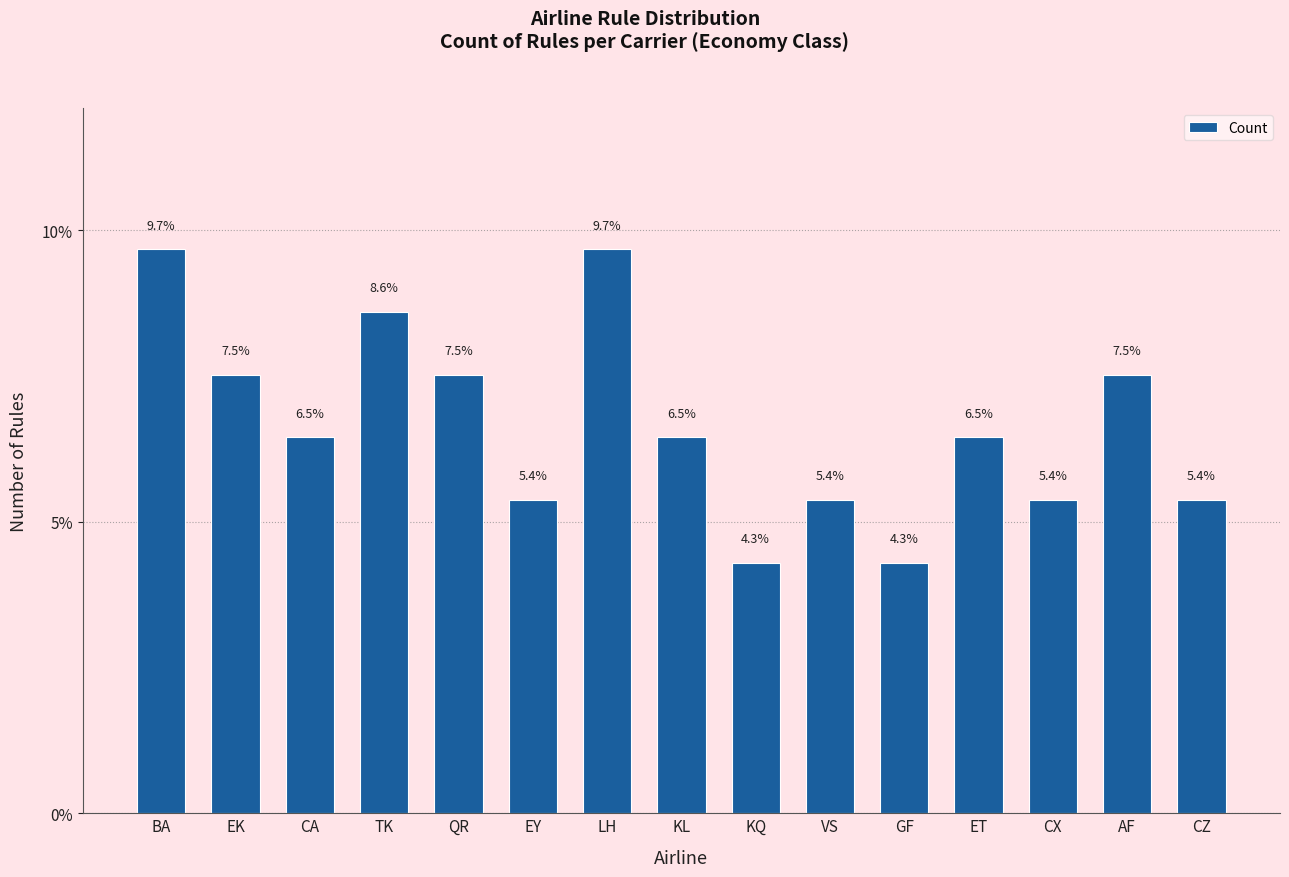

Between QR and CZ, which is larger?

QR